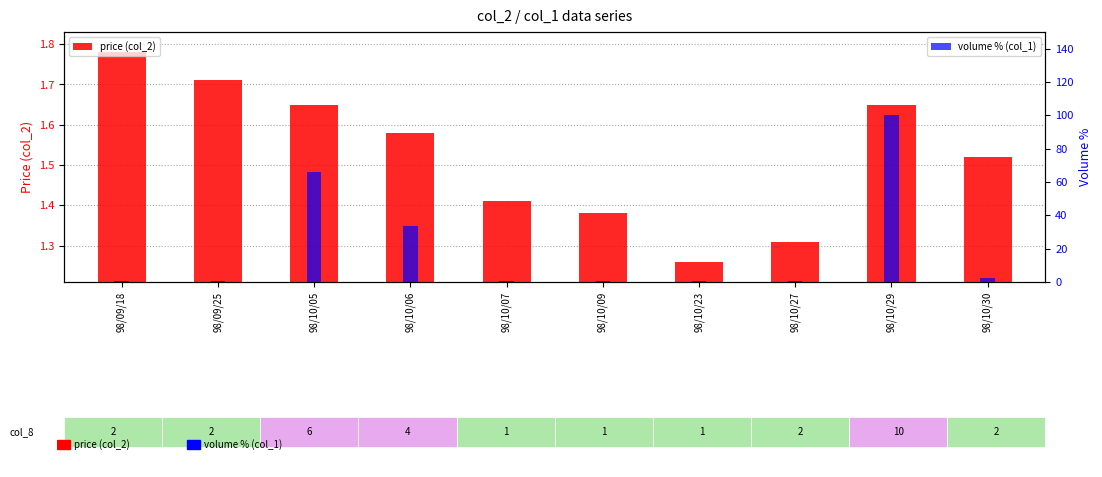

What are all the series names shown in the legend?

price (col_2), volume % (col_1)